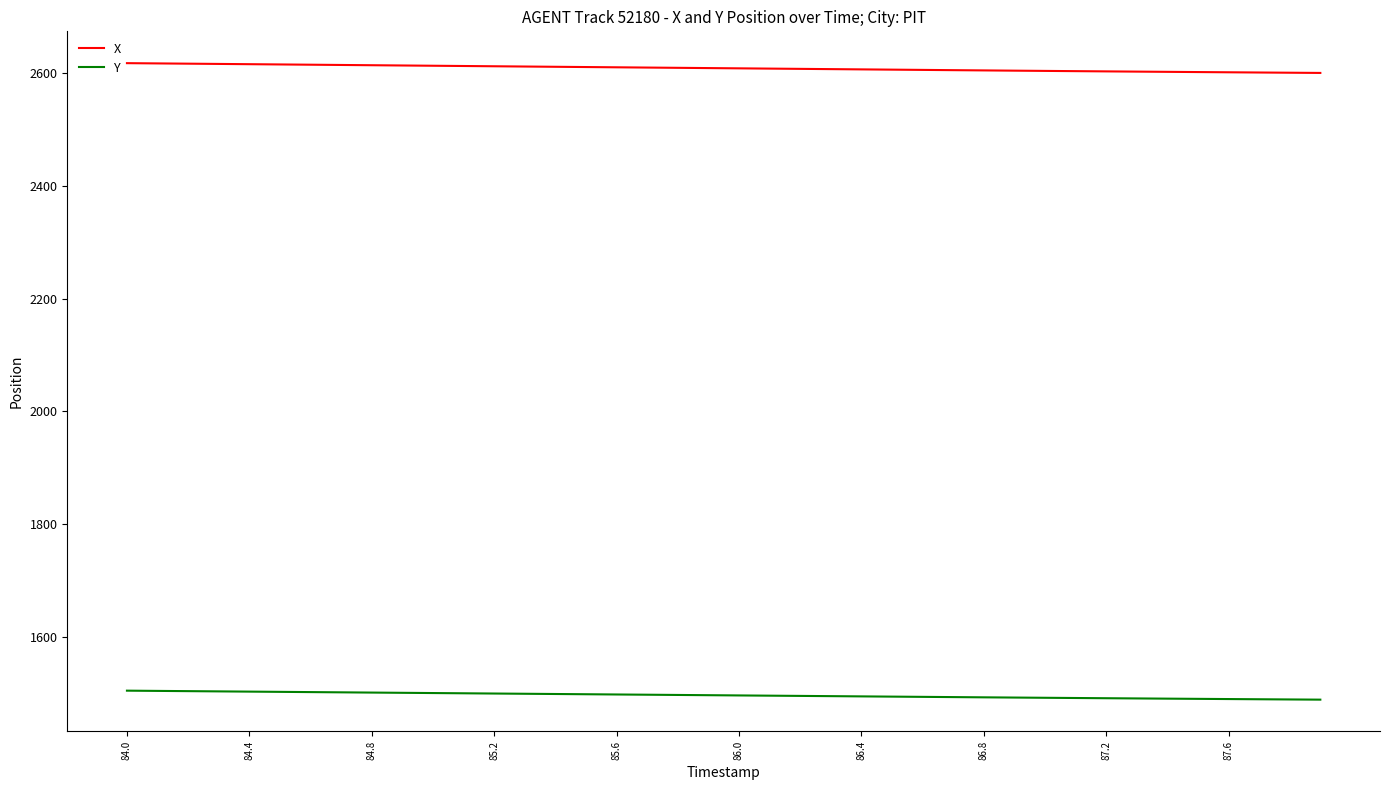

Which series has the largest range (max minus min)?

X